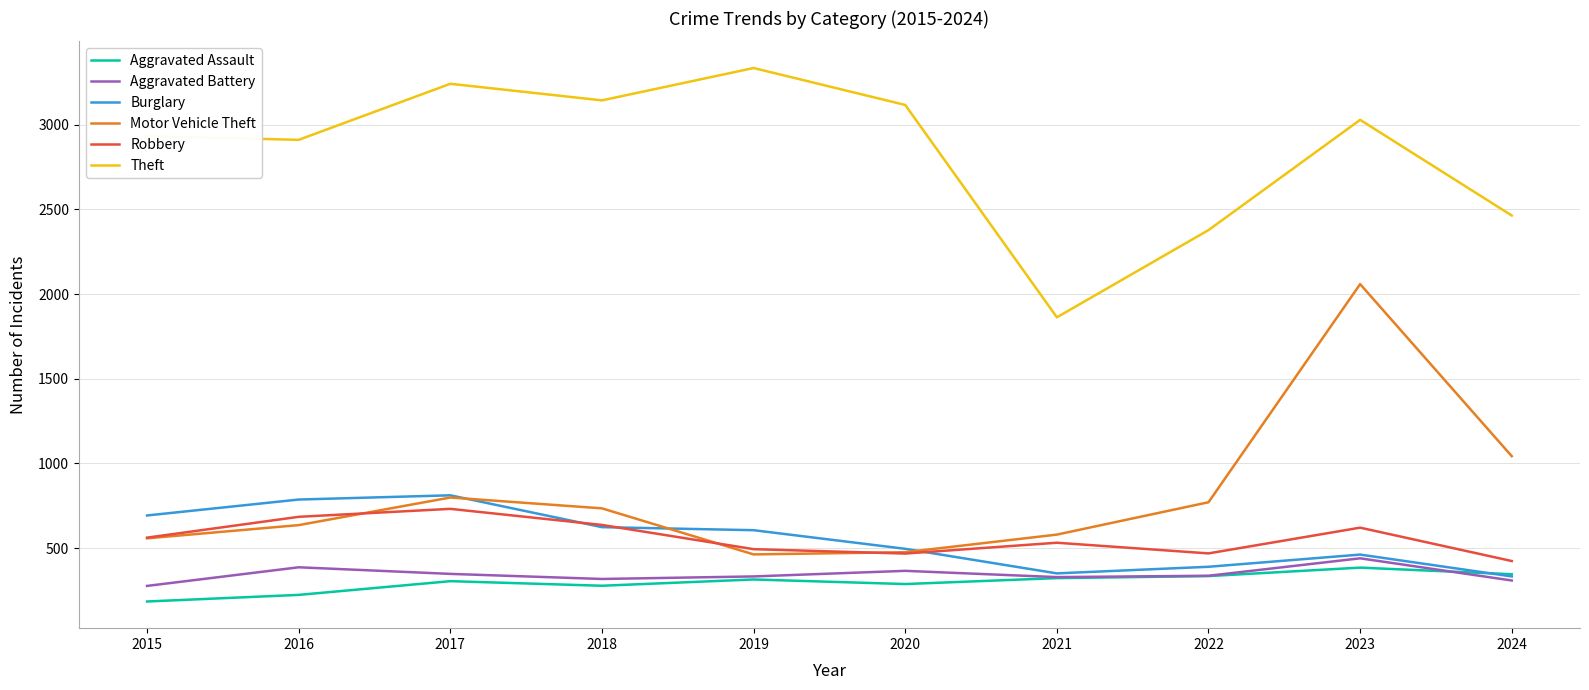

What is the difference between the highest and lowest values at 2023?

2644